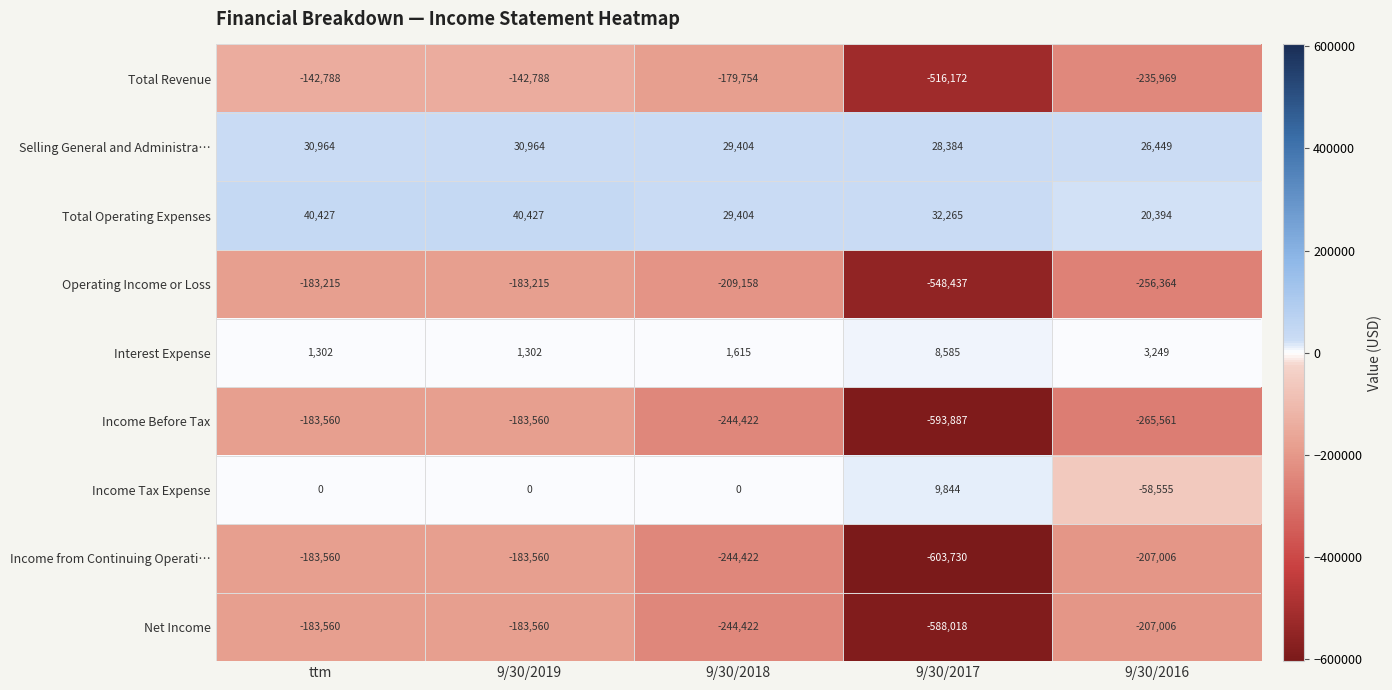

Which series changed the most between 9/30/2019 and 9/30/2017?

Income from Continuing Operati…